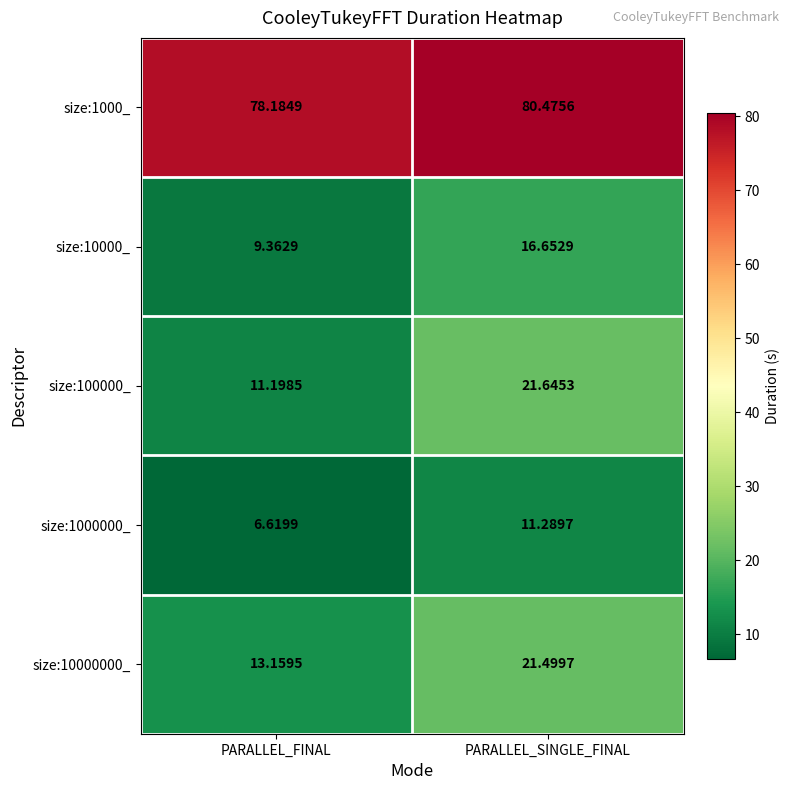

Is the value of size:10000_ at PARALLEL_FINAL greater than the value of size:1000000_ at PARALLEL_SINGLE_FINAL?

No